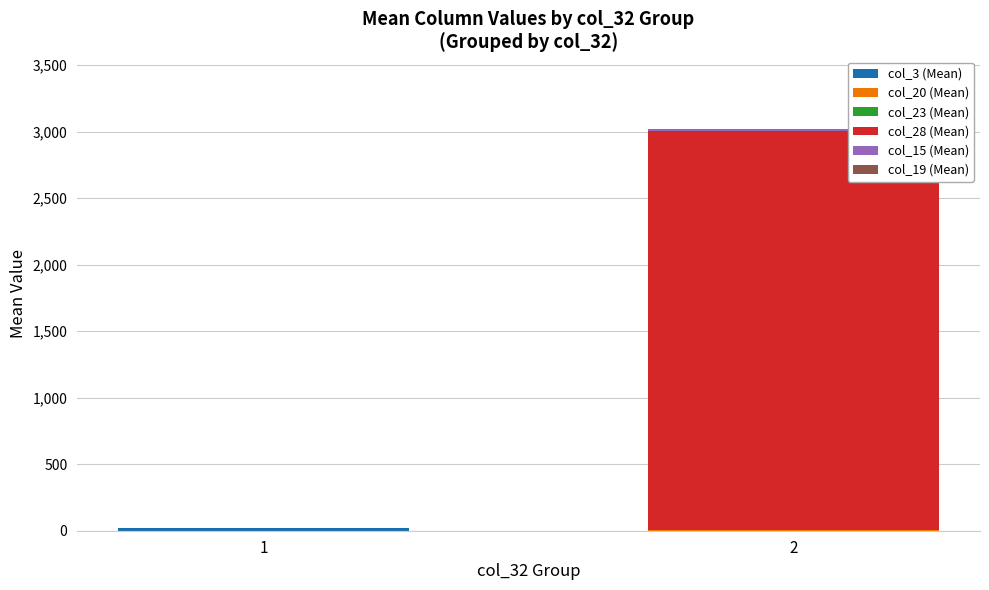

How many categories are shown in the chart?

2